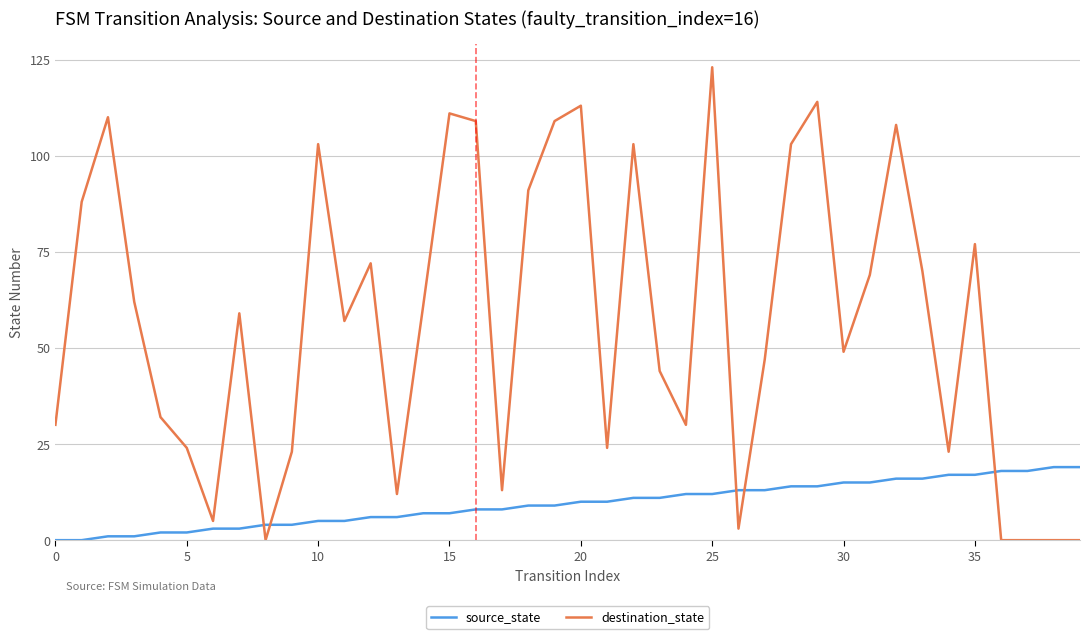

What is the difference between the maximum and minimum values in the source_state series?

19